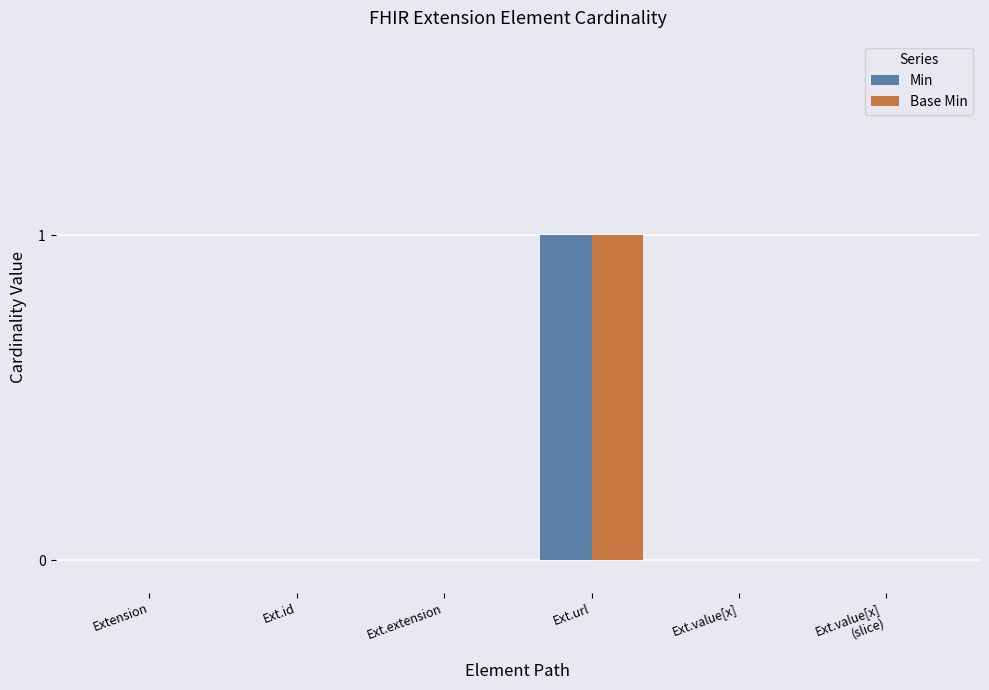

How many data points does each series have?

6